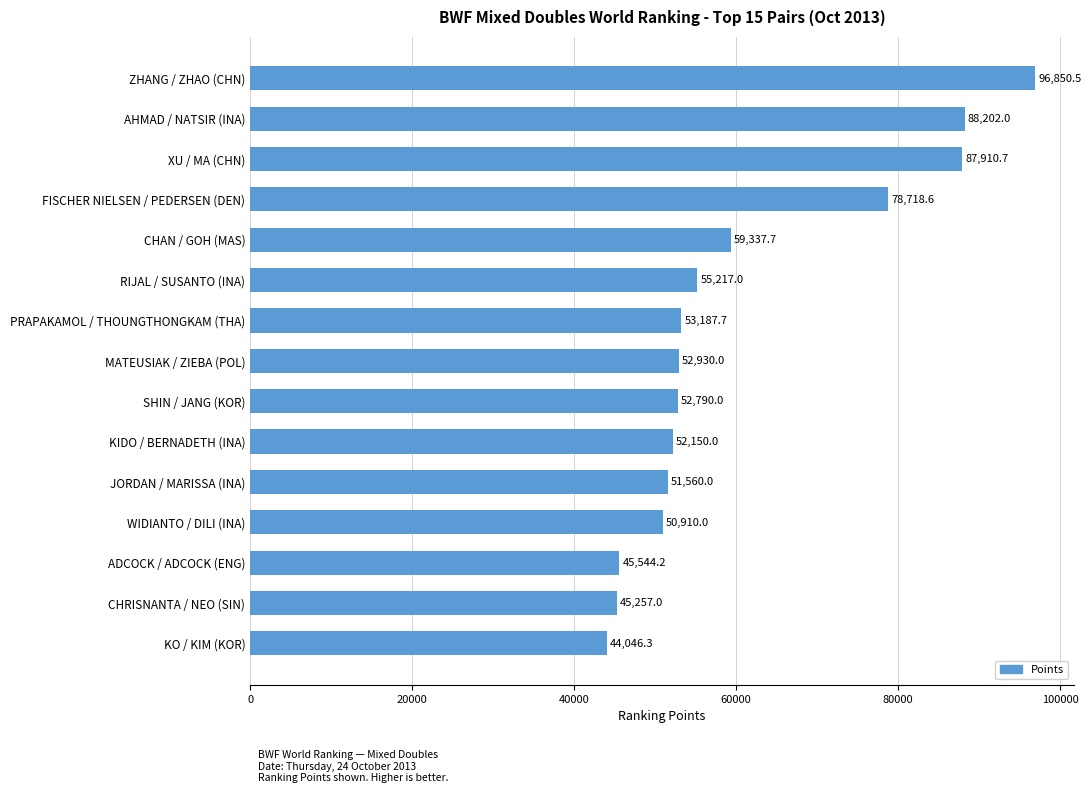

Approximately how many times larger is the value at ADCOCK / ADCOCK (ENG) compared to CHAN / GOH (MAS)?

0.8